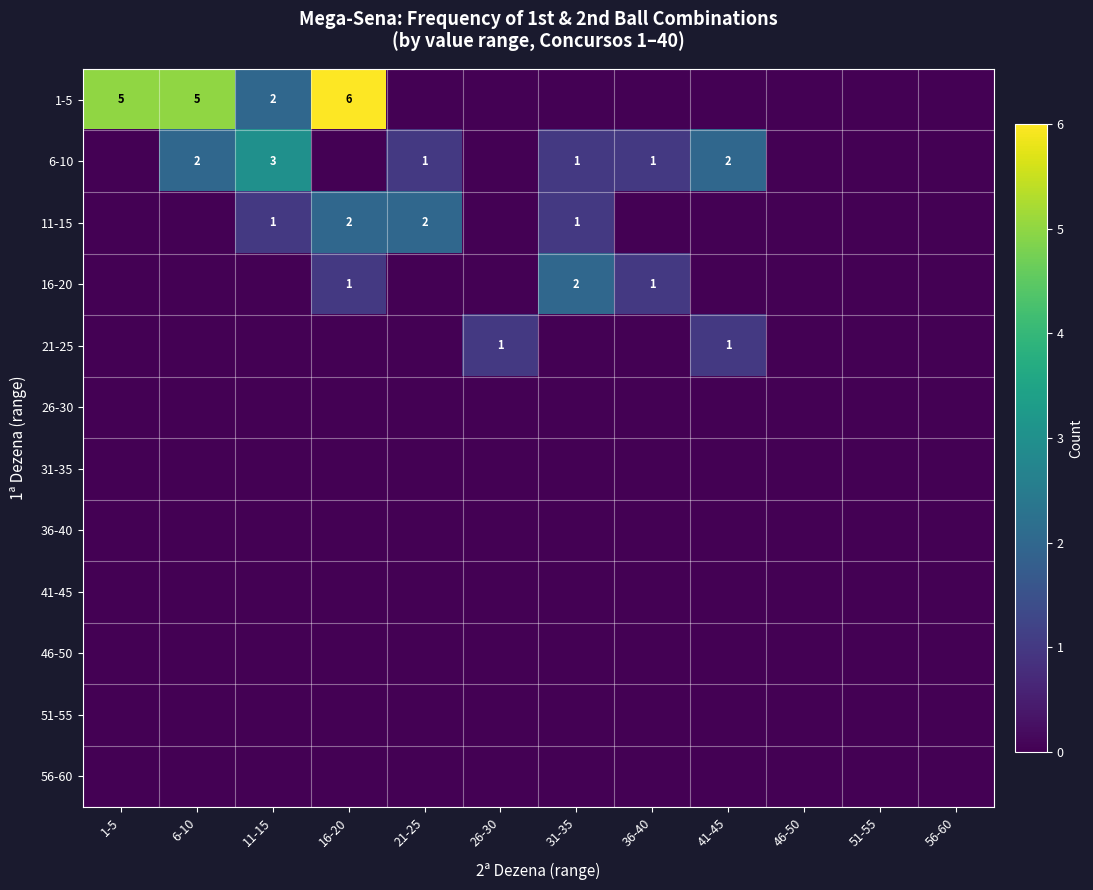

Rank the categories by 11-15 value from lowest to highest.

1-5, 6-10, 26-30, 36-40, 41-45, 46-50, 51-55, 56-60, 11-15, 31-35, 16-20, 21-25